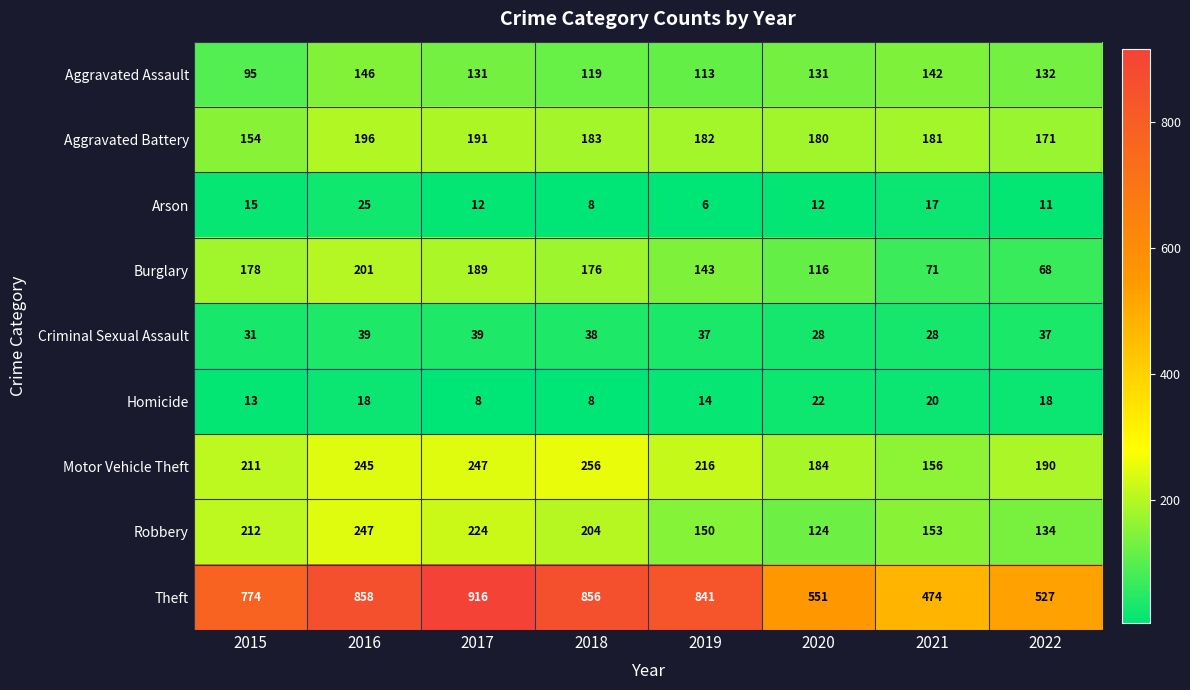

Rank the series by their maximum value, from highest to lowest.

Theft, Motor Vehicle Theft, Robbery, Burglary, Aggravated Battery, Aggravated Assault, Criminal Sexual Assault, Arson, Homicide